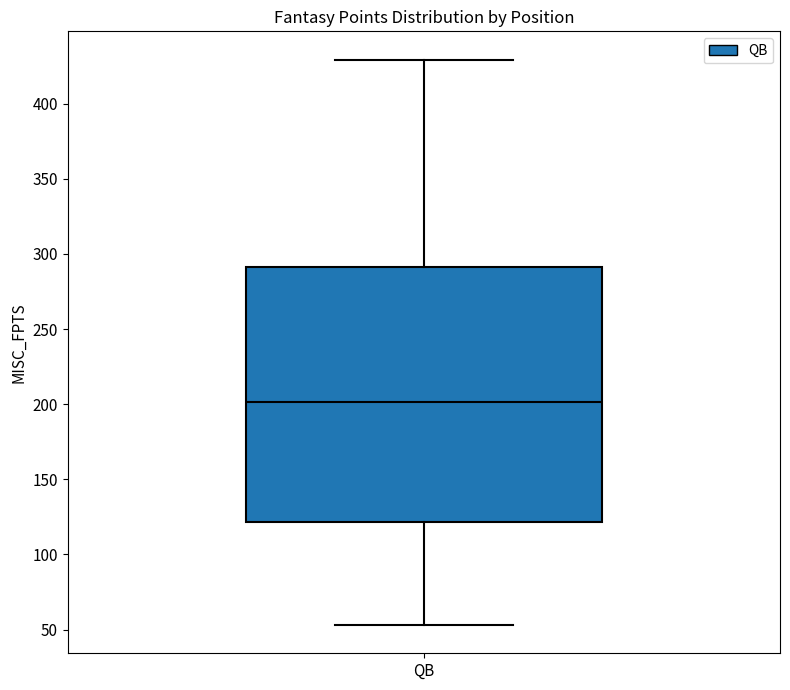

Transcribe this box plot: give where the median line is, the range the box spans, and where the two whiskers end, as read against the y-axis. The values are not printed on the chart, so give them approximately, as read against the axis.

median 200, box 120 to 290, whiskers 55 to 430